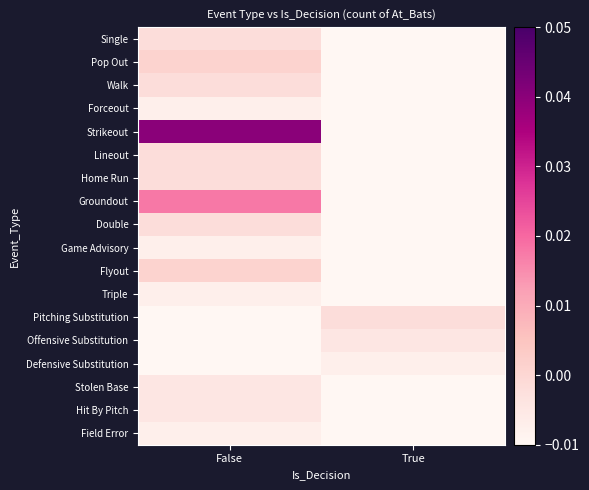

At how many categories does at least one series exceed 0?

1